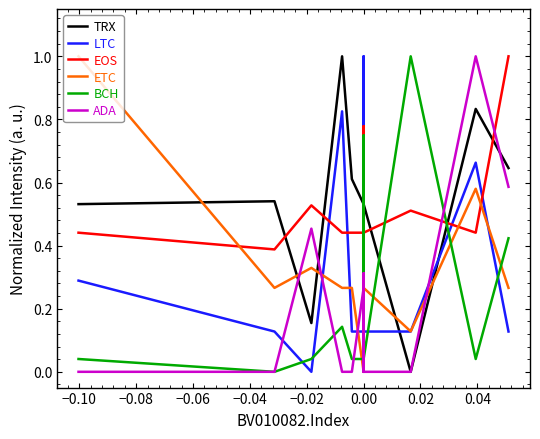

What is the sum of all ADA values?

2.9